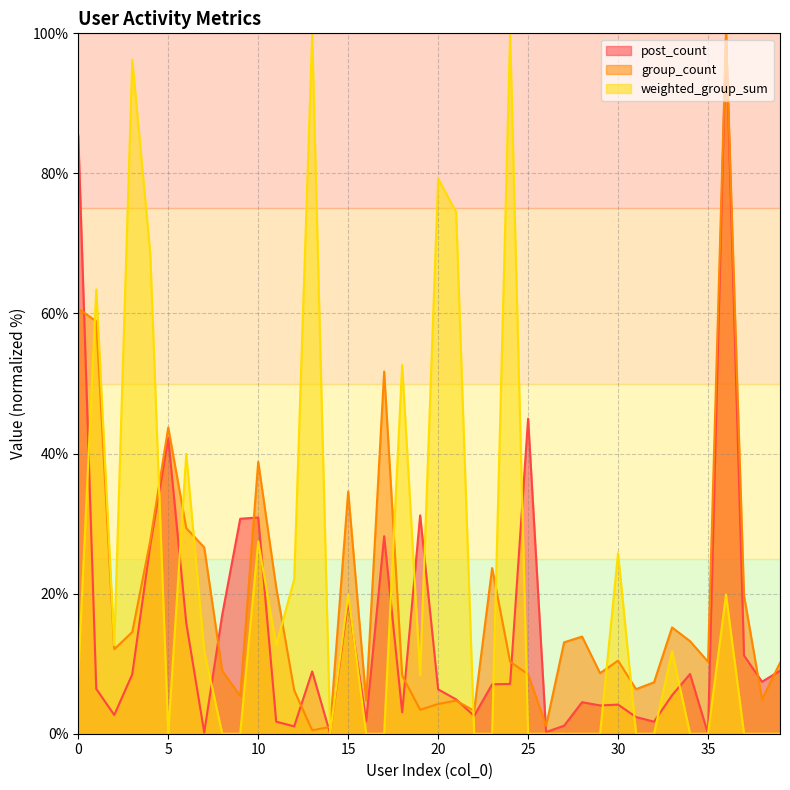

Rank the categories by group_count value from highest to lowest.

36, 0, 1, 17, 5, 10, 15, 6, 4, 7, 23, 11, 37, 33, 3, 28, 34, 27, 2, 30, 24, 35, 39, 8, 29, 25, 18, 32, 31, 12, 9, 38, 16, 21, 20, 19, 22, 26, 14, 13